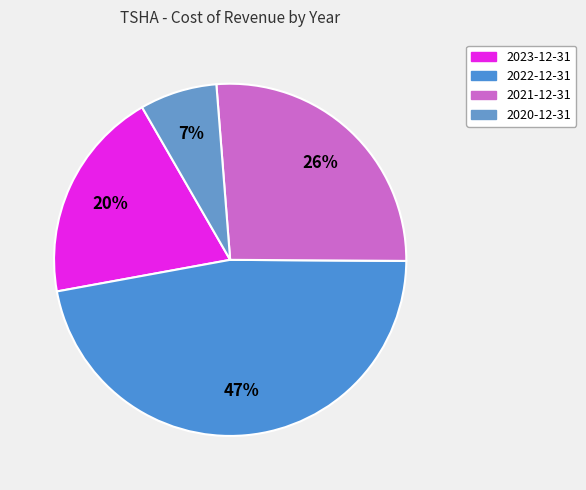

Does 2022-12-31 account for over 50% of the chart?

No